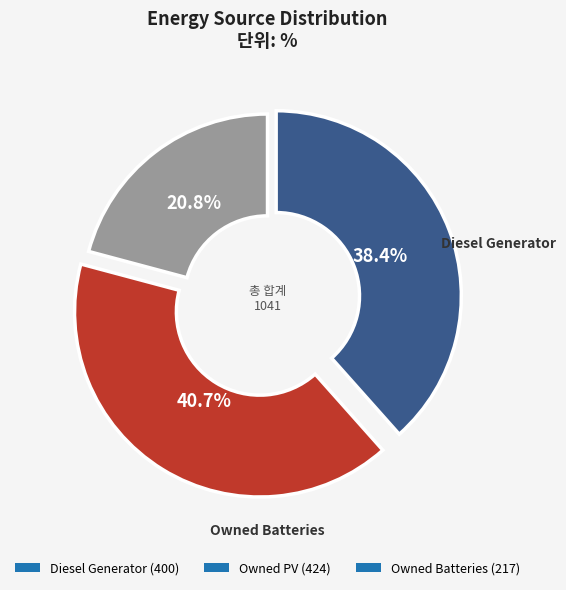

Is it true that Owned Batteries is 14% of the pie?

False